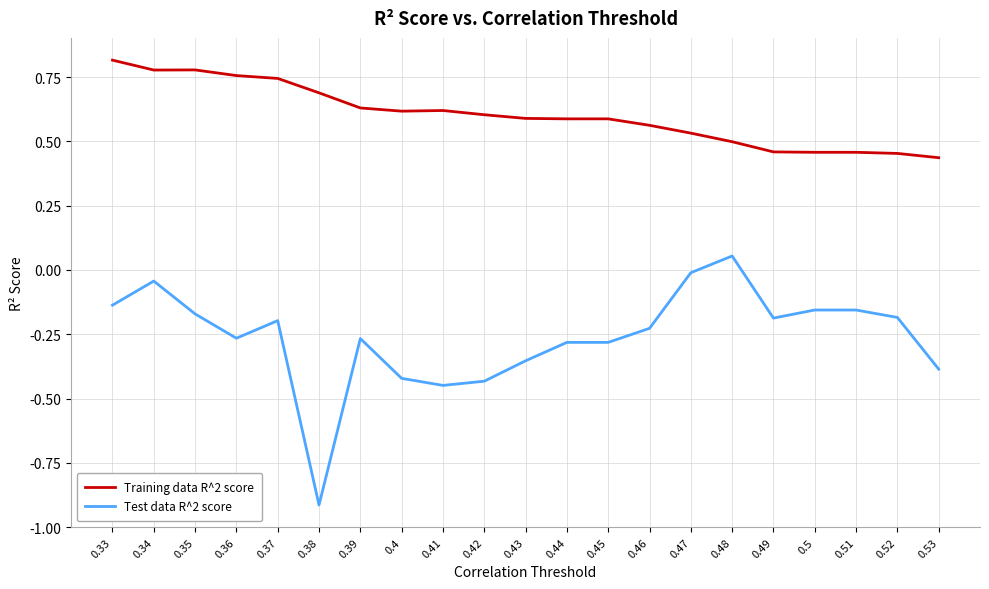

True or false: Test data R^2 score and Training data R^2 score intersect in this chart.

False